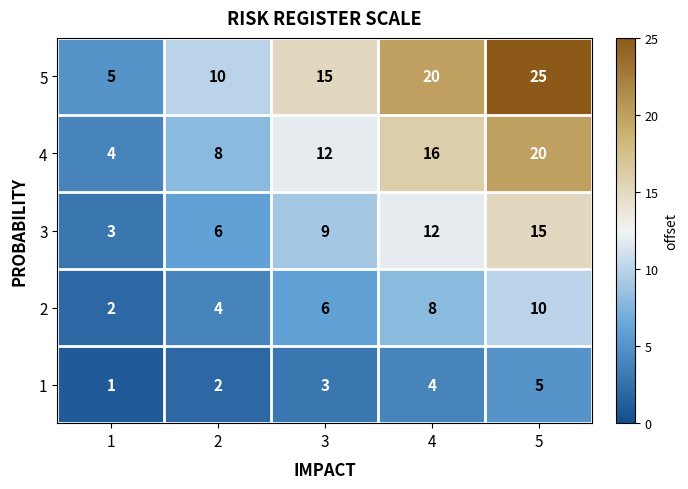

Count the 1 values in the range 2 to 4.

3